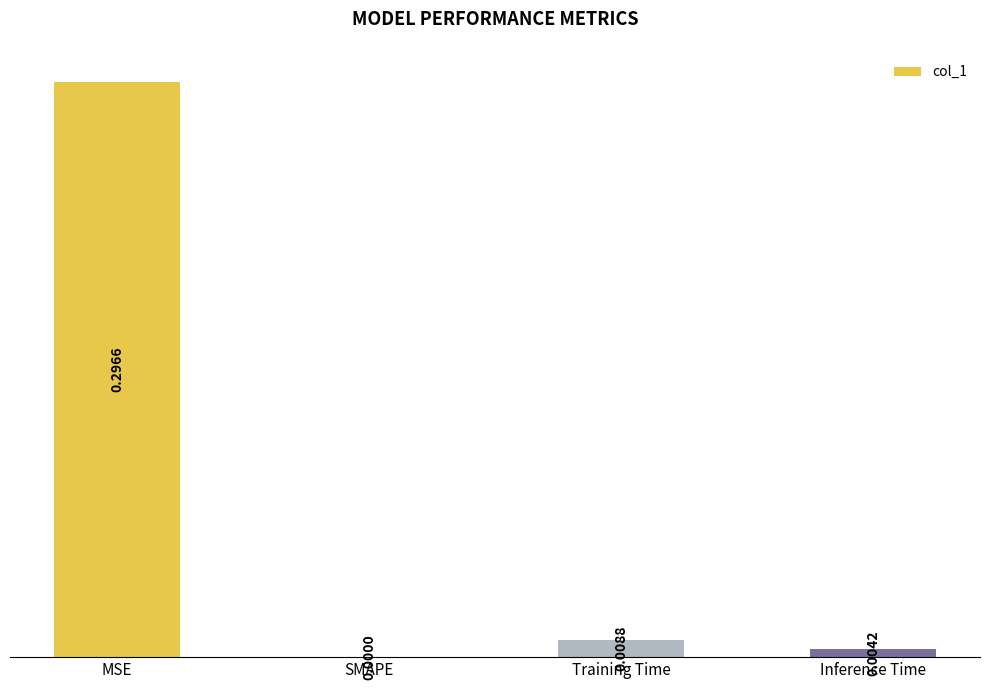

At which label is the value closest to 0?

SMAPE